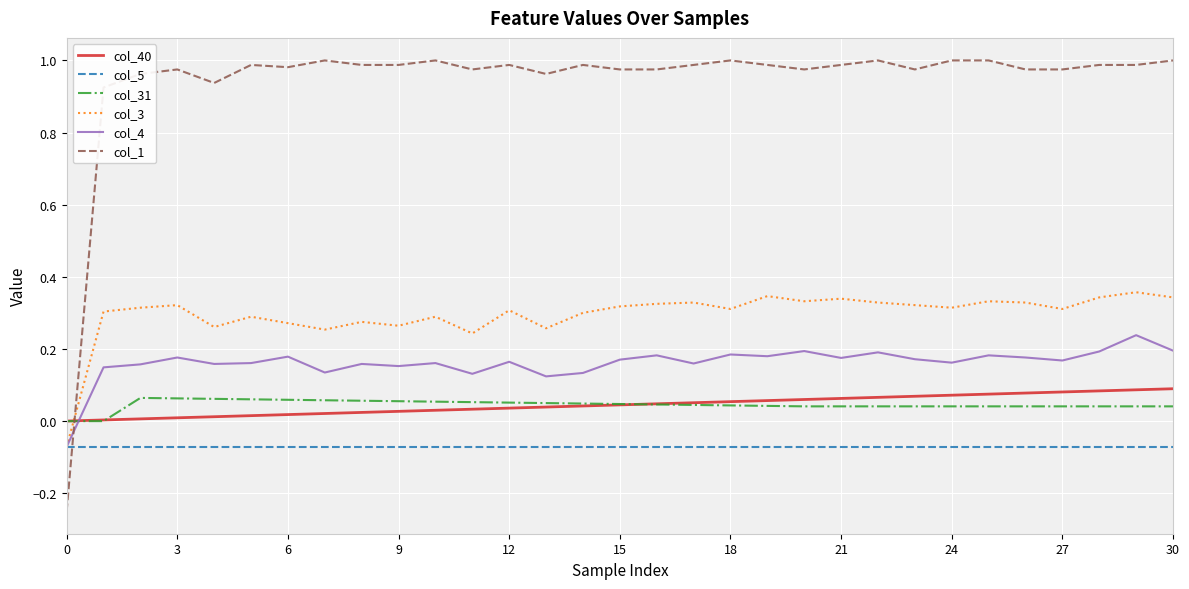

In col_31, how many points are higher than both neighbors (excluding endpoints)?

1